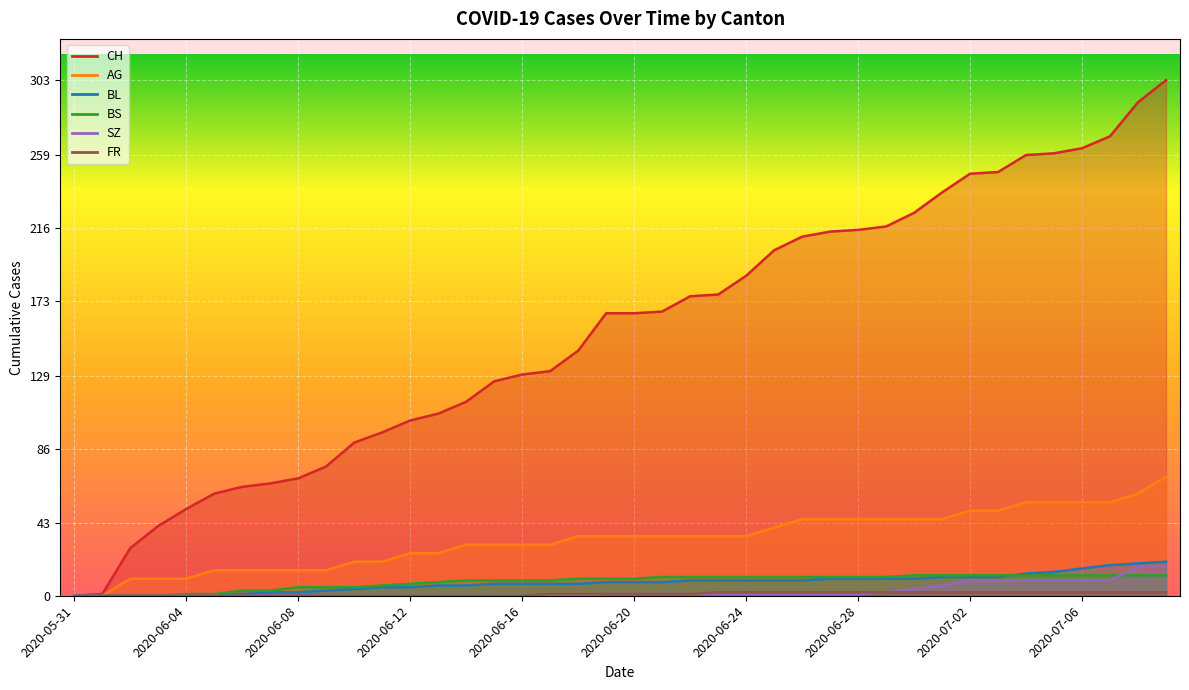

True or false: BS has more than 1 interior local peaks.

False